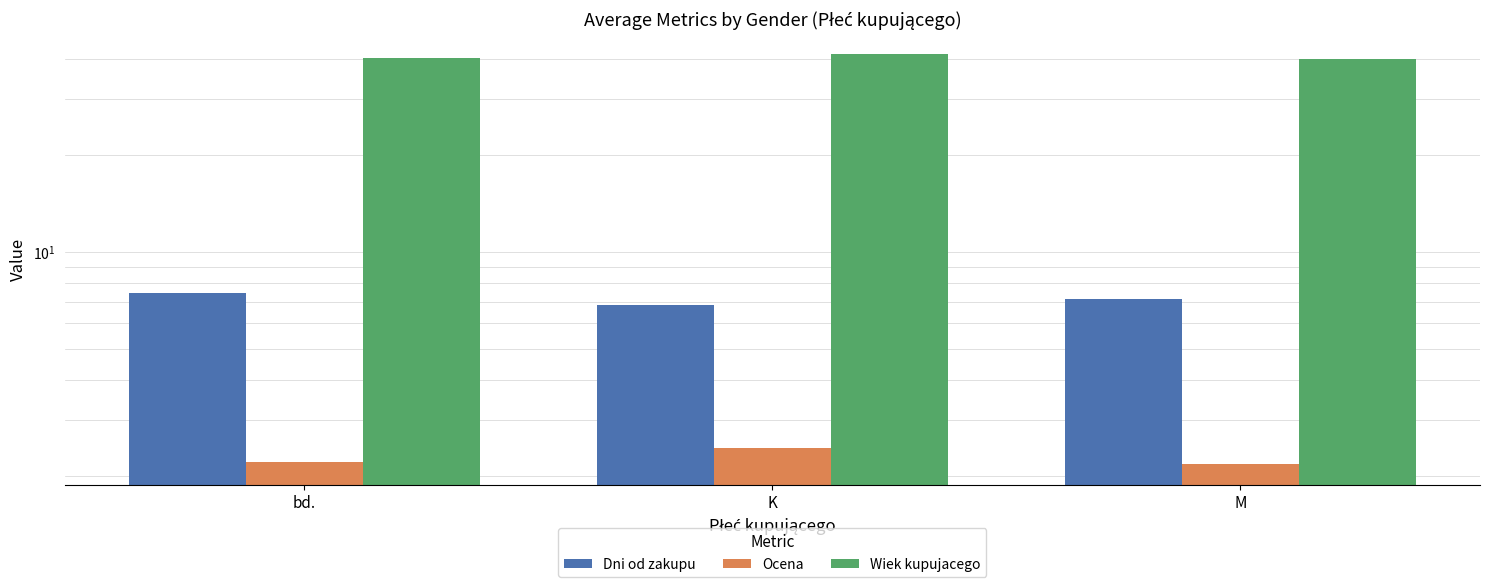

How many bars are there in total?

9